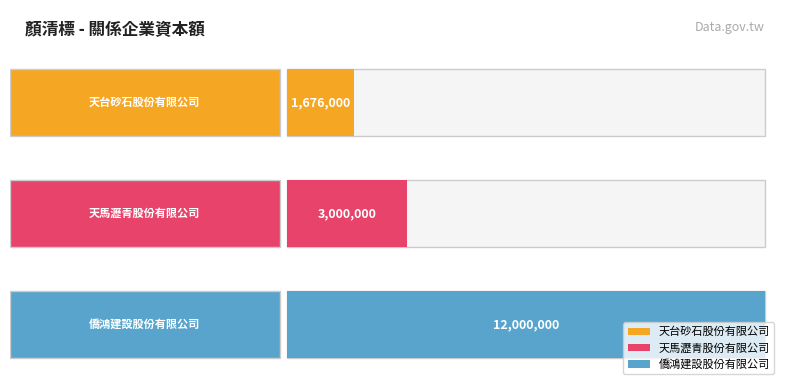

Reading right to left, list all the values displayed in this chart.

僑鴻建設股份有限公司=12000000	天馬瀝青股份有限公司=3000000	天台砂石股份有限公司=1676000